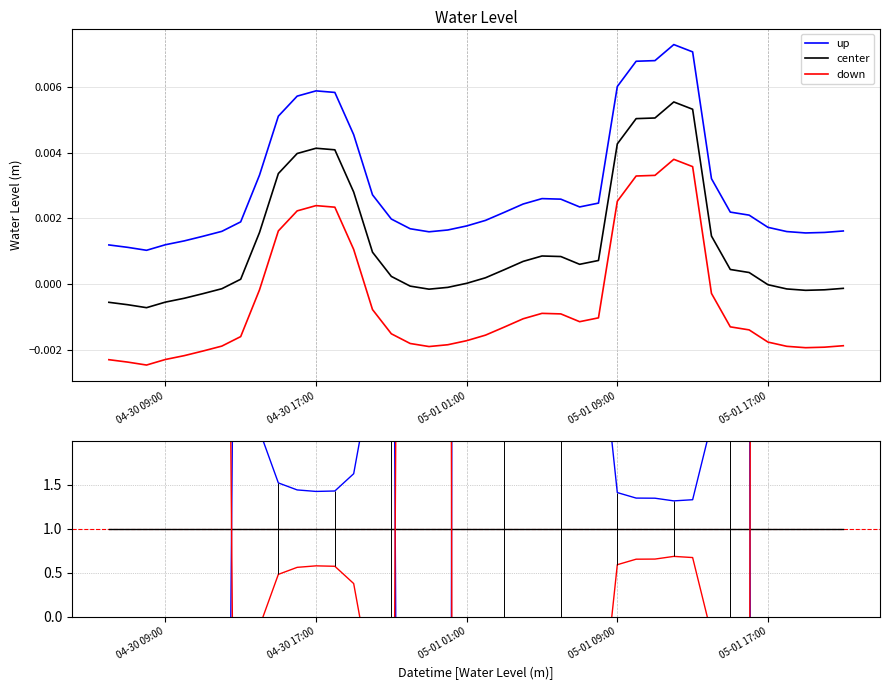

True or false: center has more than 1 interior local peaks.

False